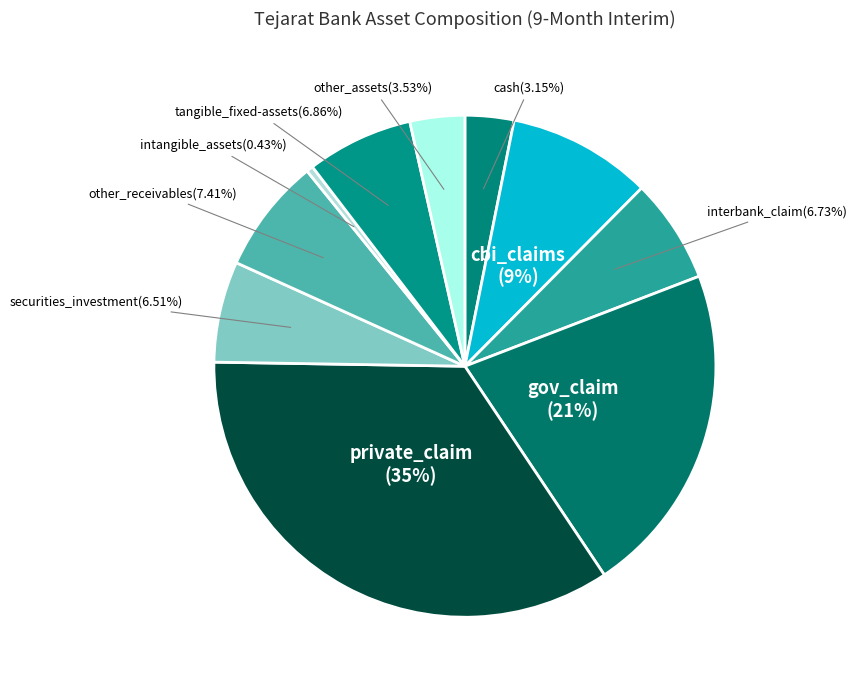

What is the total percentage of cbi_claims and other_assets?

12.8%